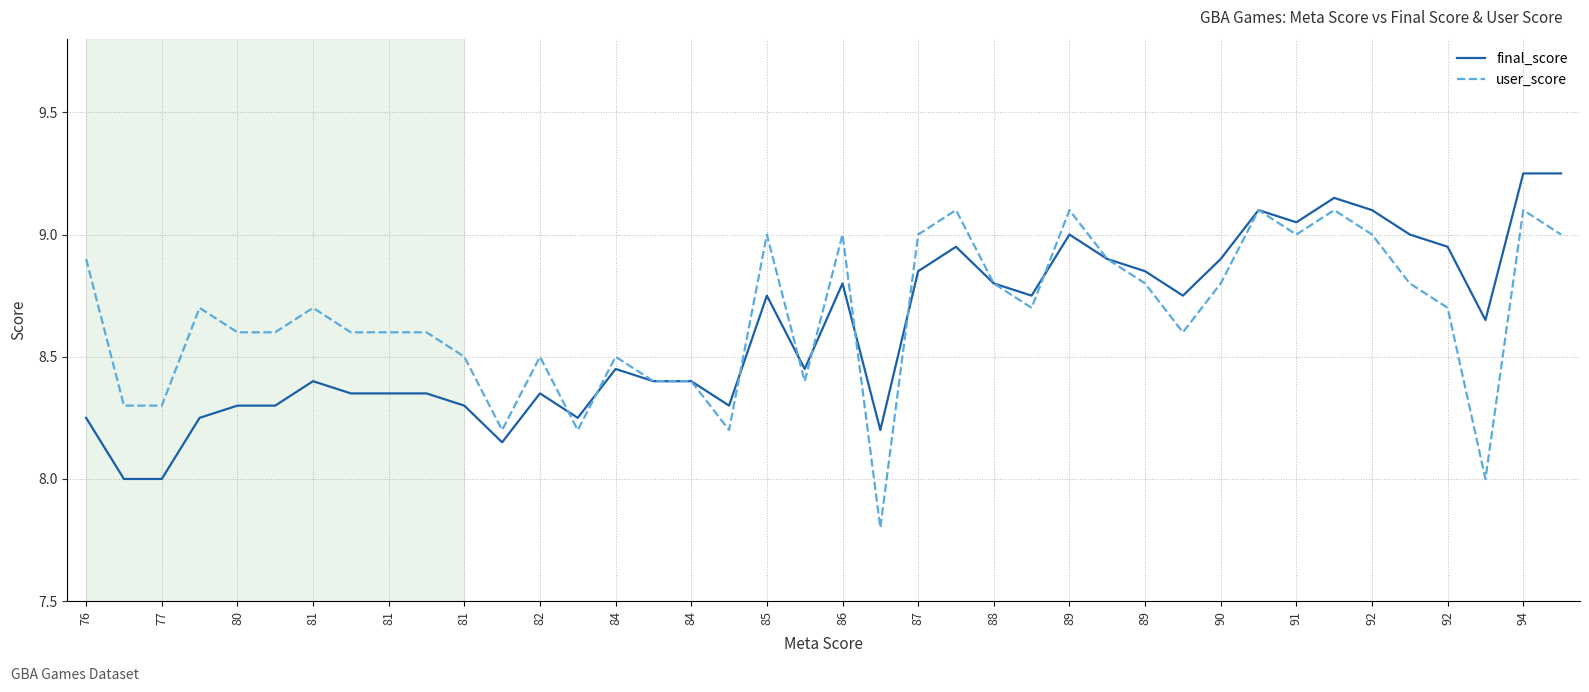

List the series in order of their peak value, highest first.

final_score, user_score